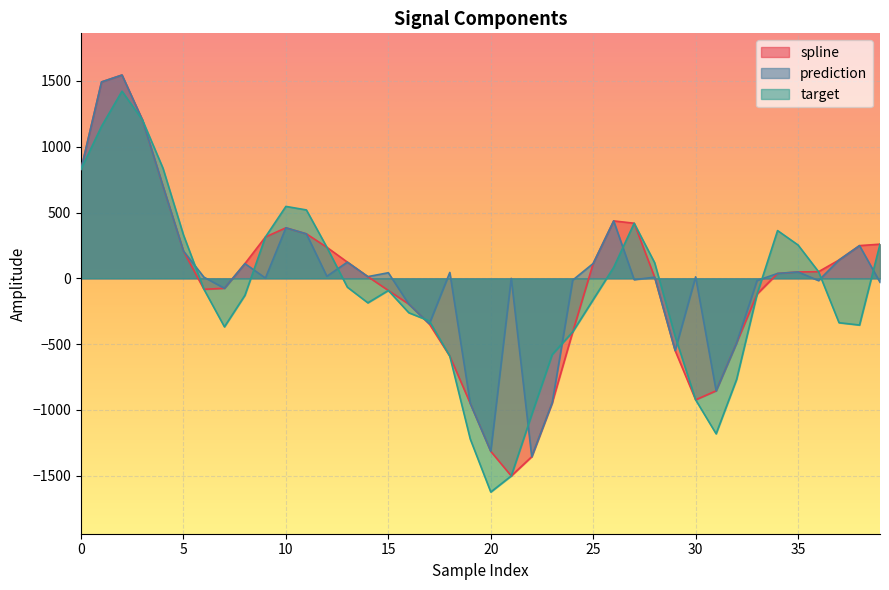

True or false: prediction and target intersect in this chart.

True